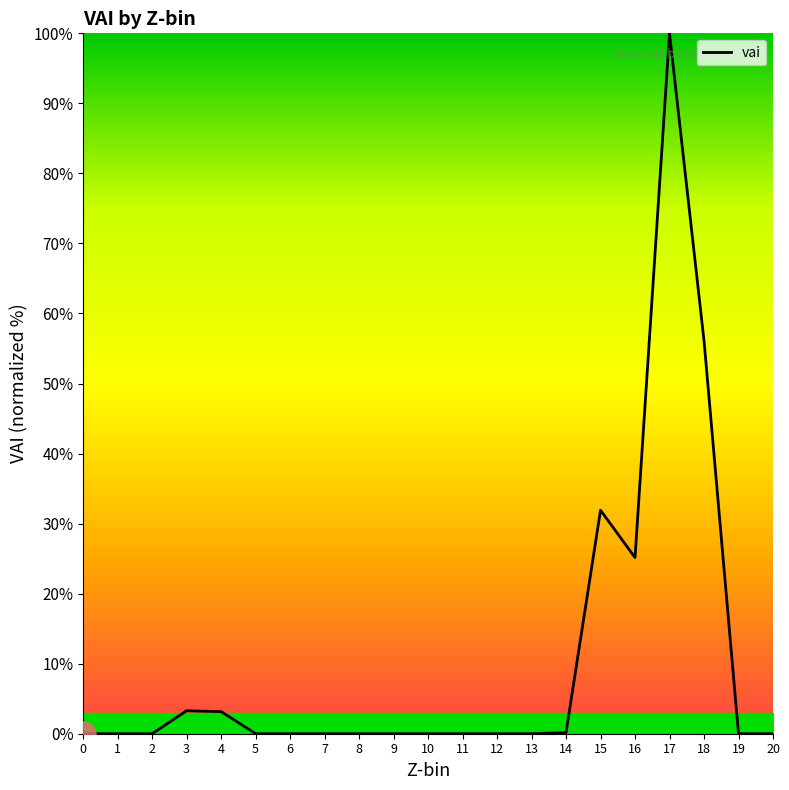

The chart shows a value of 0.0 at 2. True or false?

True